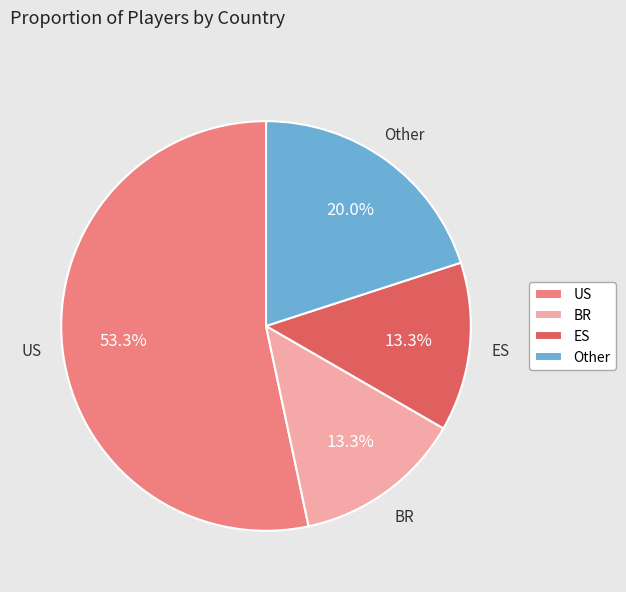

To the nearest percent, what percentage of the pie is US?

53%